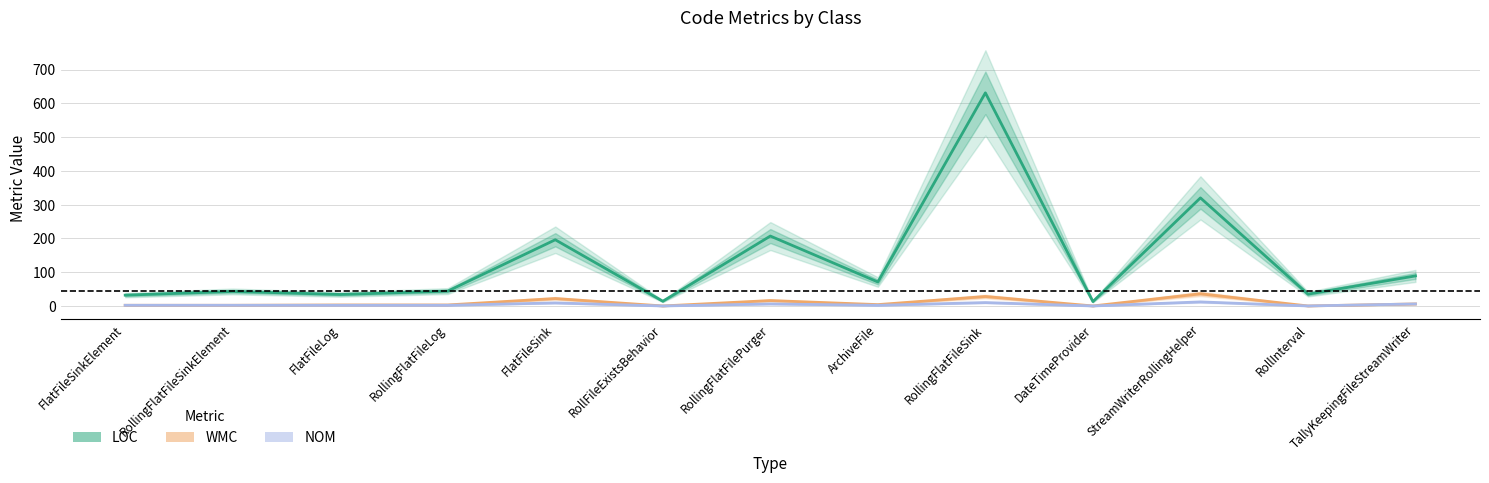

Does the chart display data point markers on the line(s)?

No